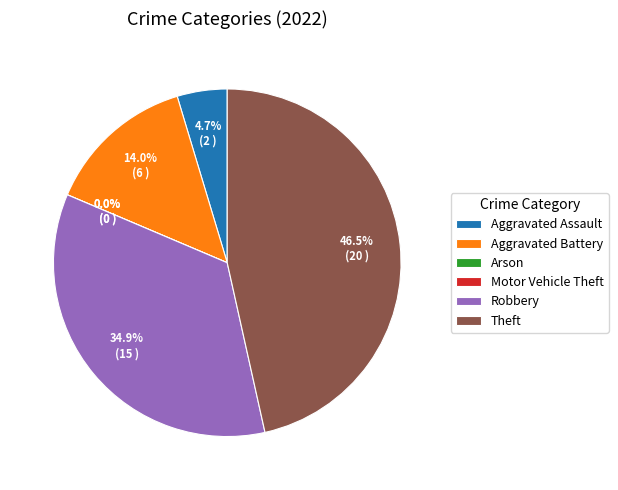

Does Arson account for over 50% of the chart?

No